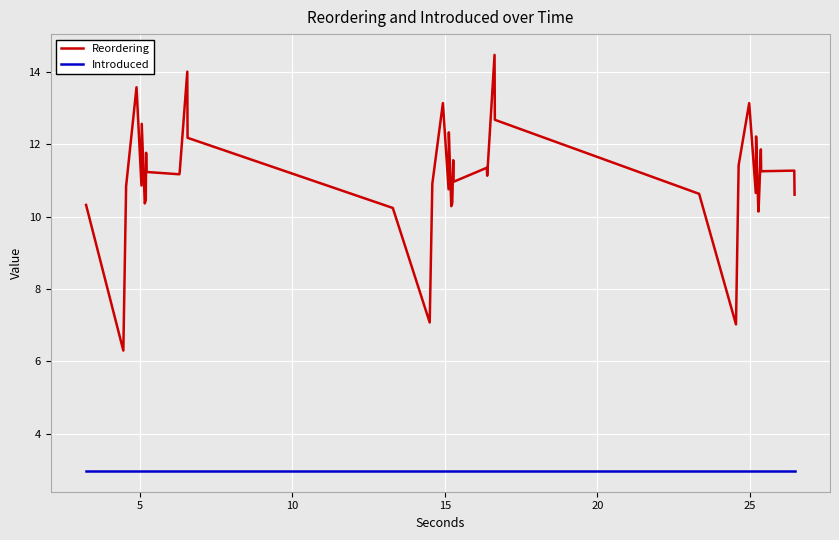

Rank the series by their maximum value, from lowest to highest.

Introduced, Reordering